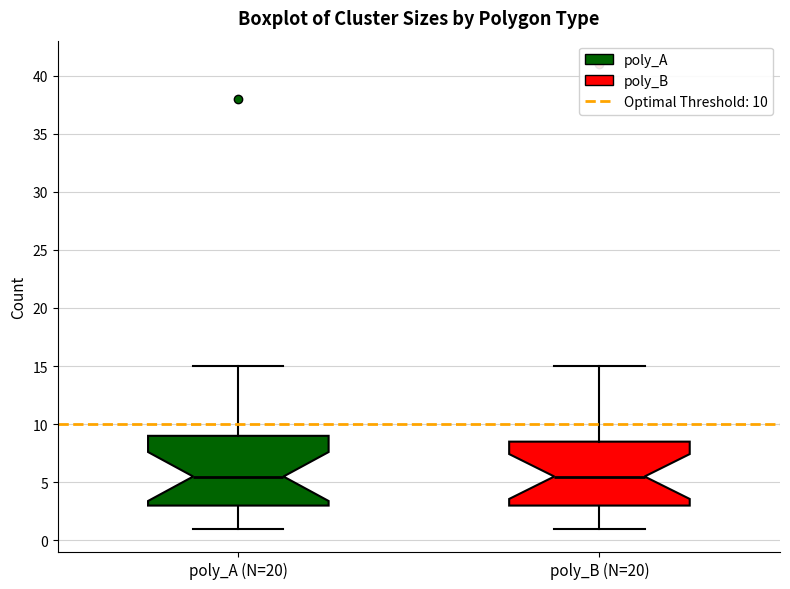

Comparing the boxes themselves (not the whiskers), which one is the tallest?

poly_A (N=20)